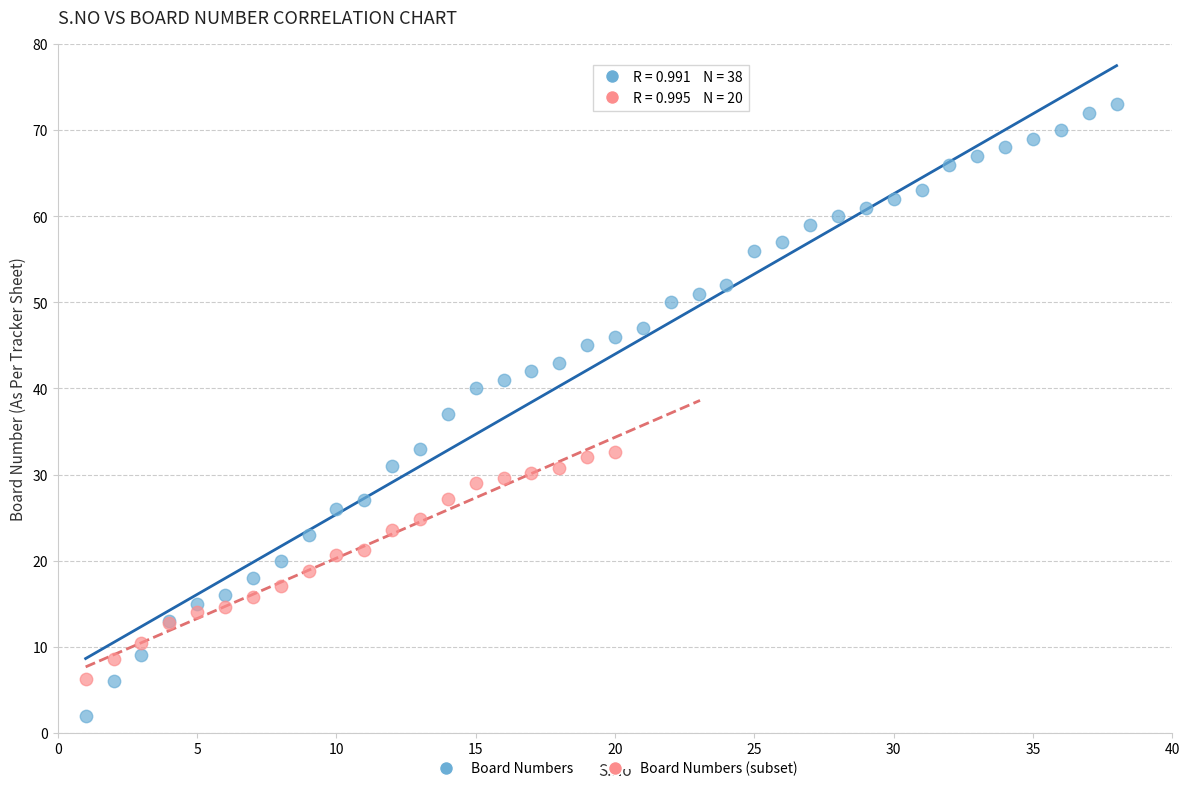

Which series has the largest Y range (max minus min)?

Board Numbers